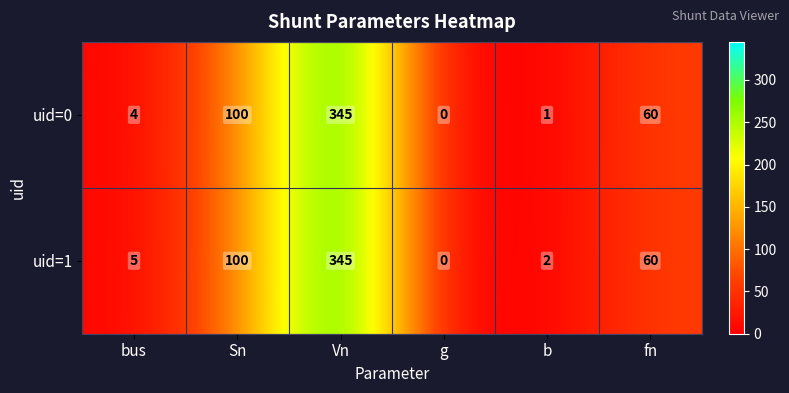

Rank the series by their average value, from highest to lowest.

uid=1, uid=0